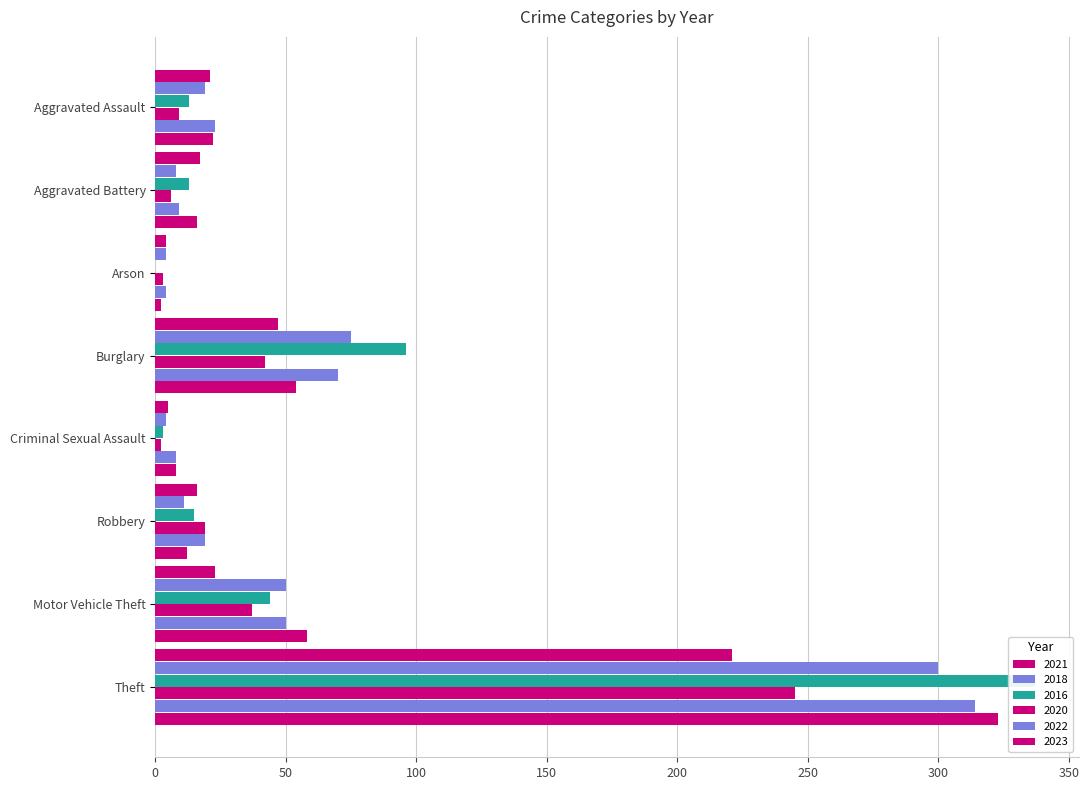

At how many categories does at least one series exceed 297?

1